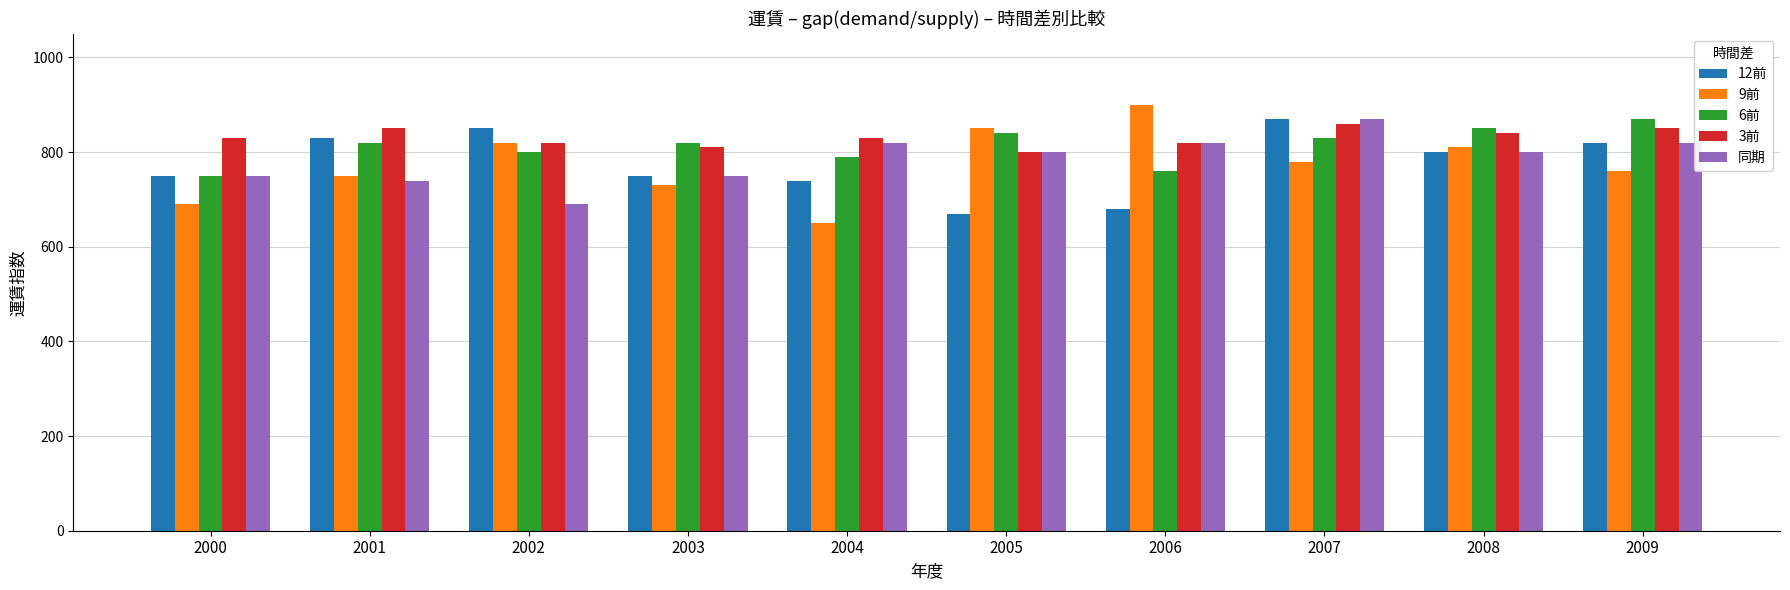

Is the value of 同期 at 2007 greater than the value of 6前 at 2000?

Yes